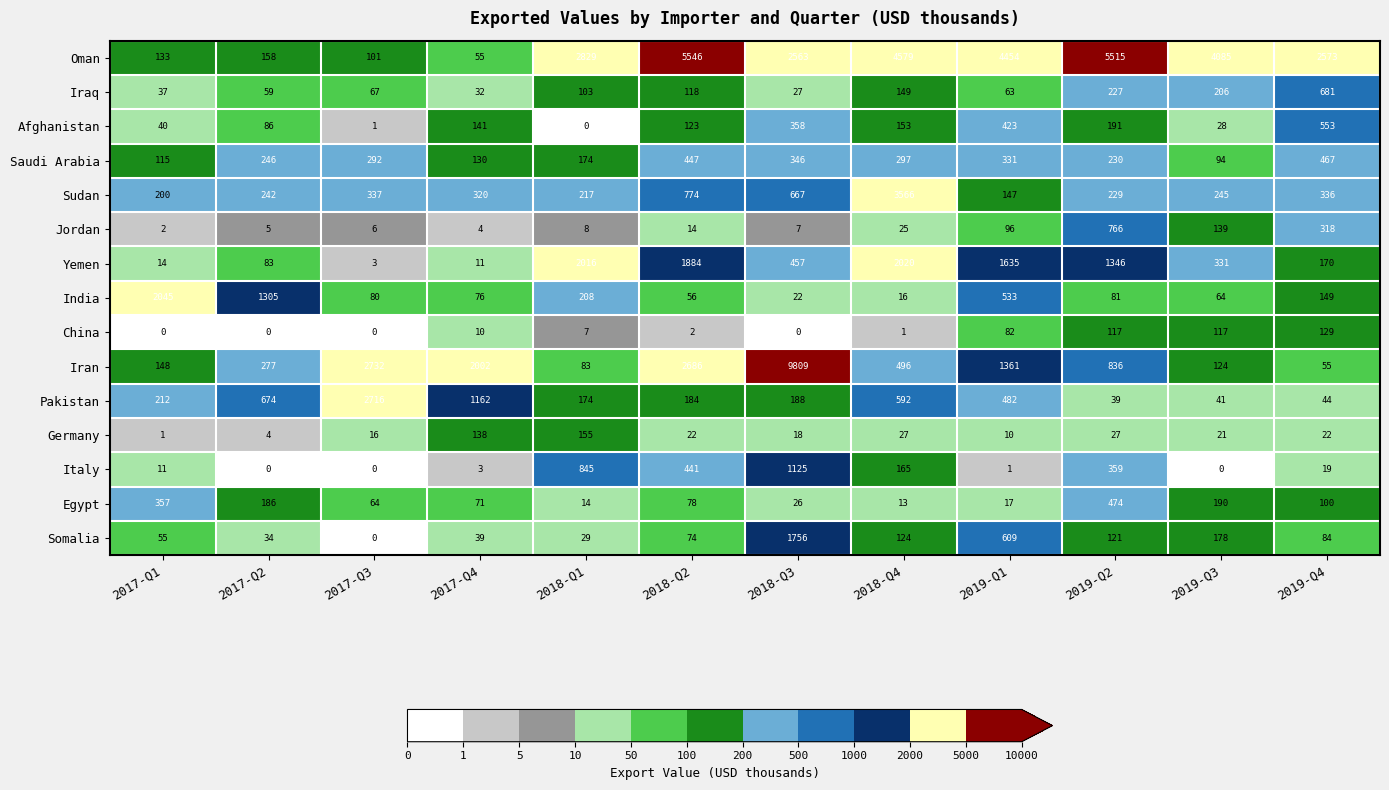

What is the difference between the Italy values at 2017-Q3 and 2017-Q4?

3